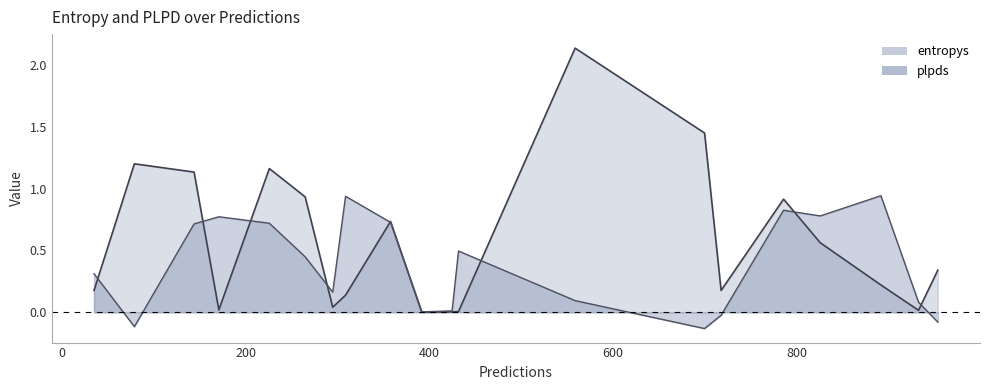

Is the value of entropys at 933 greater than the value of plpds at 718?

Yes